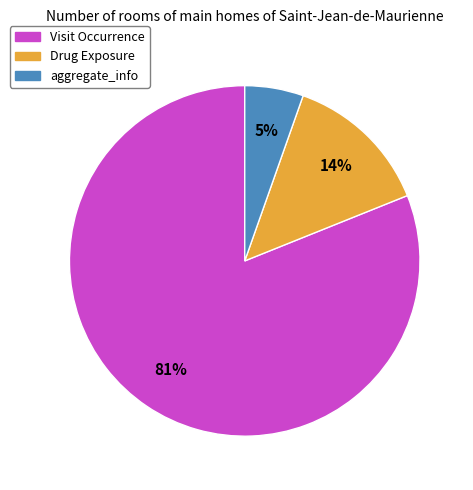

Which category has the smallest portion of the pie?

aggregate_info